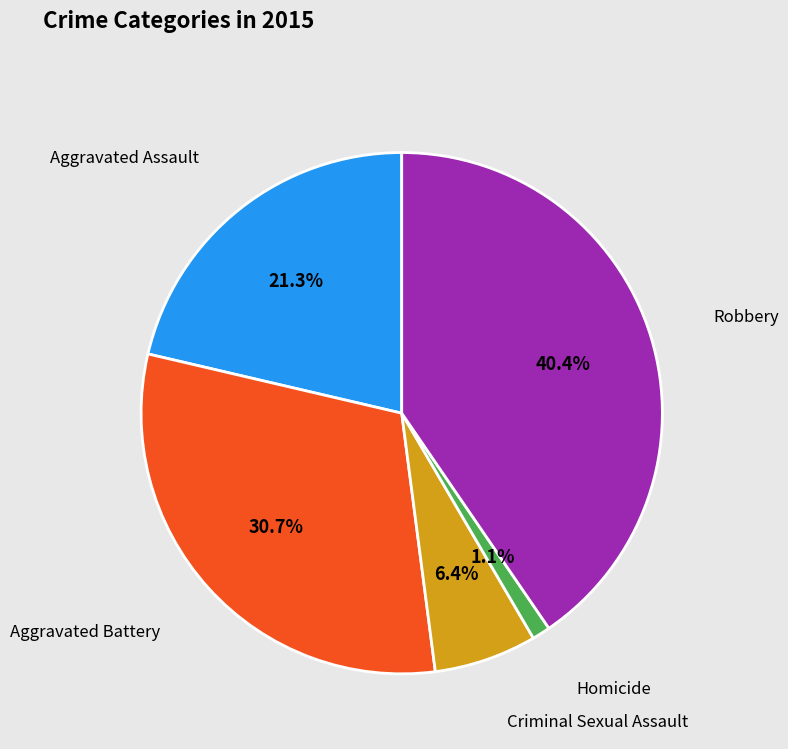

Is Robbery the majority of the pie?

No